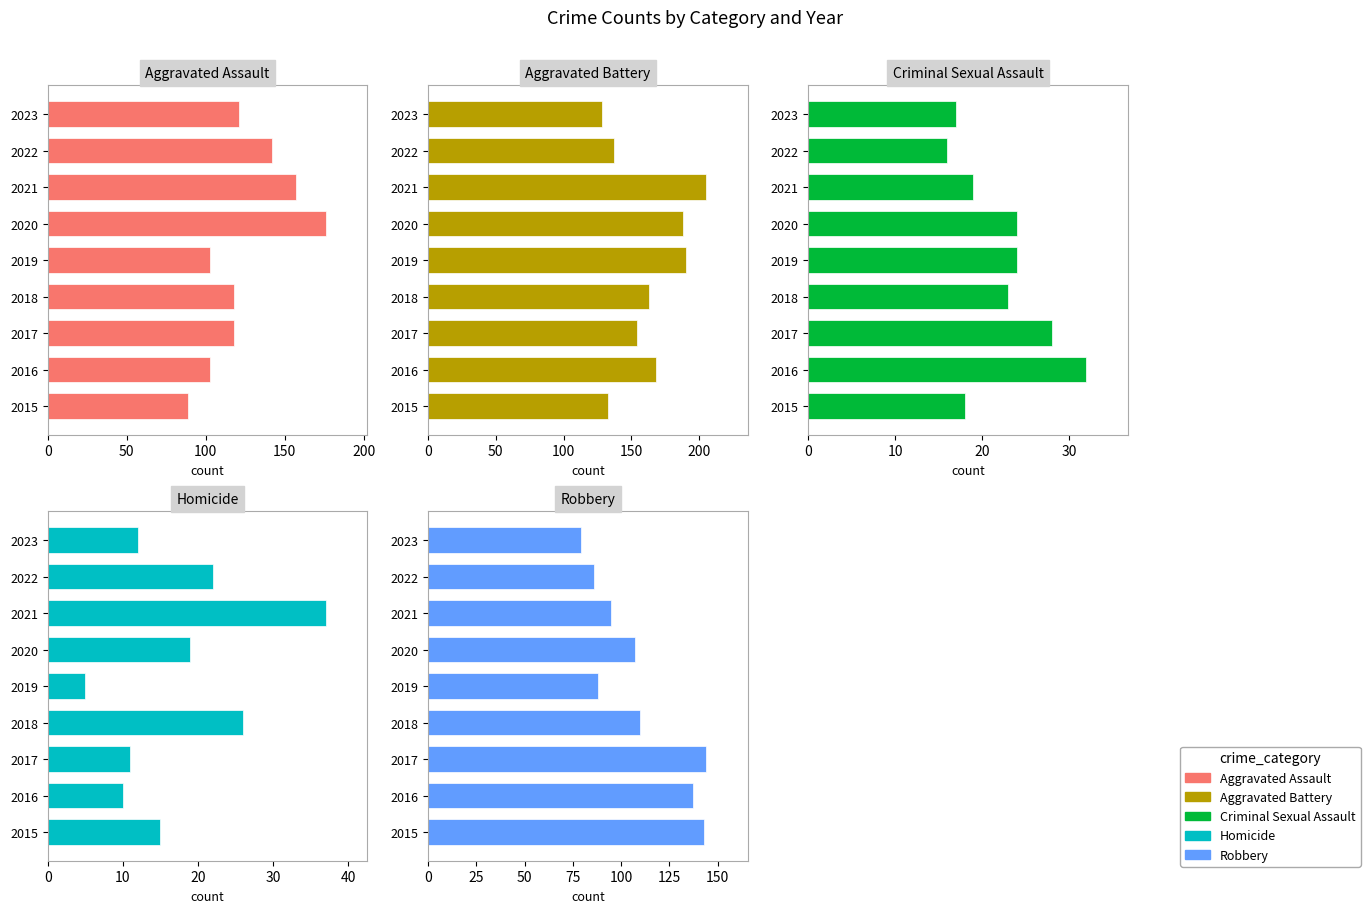

What is the difference between the second highest and minimum values in the Aggravated Assault series?

68